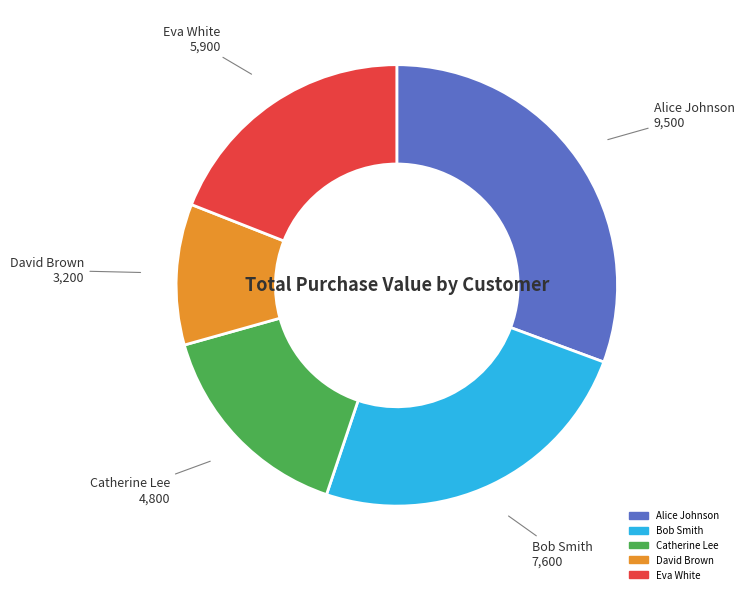

Is David Brown the majority of the pie?

No